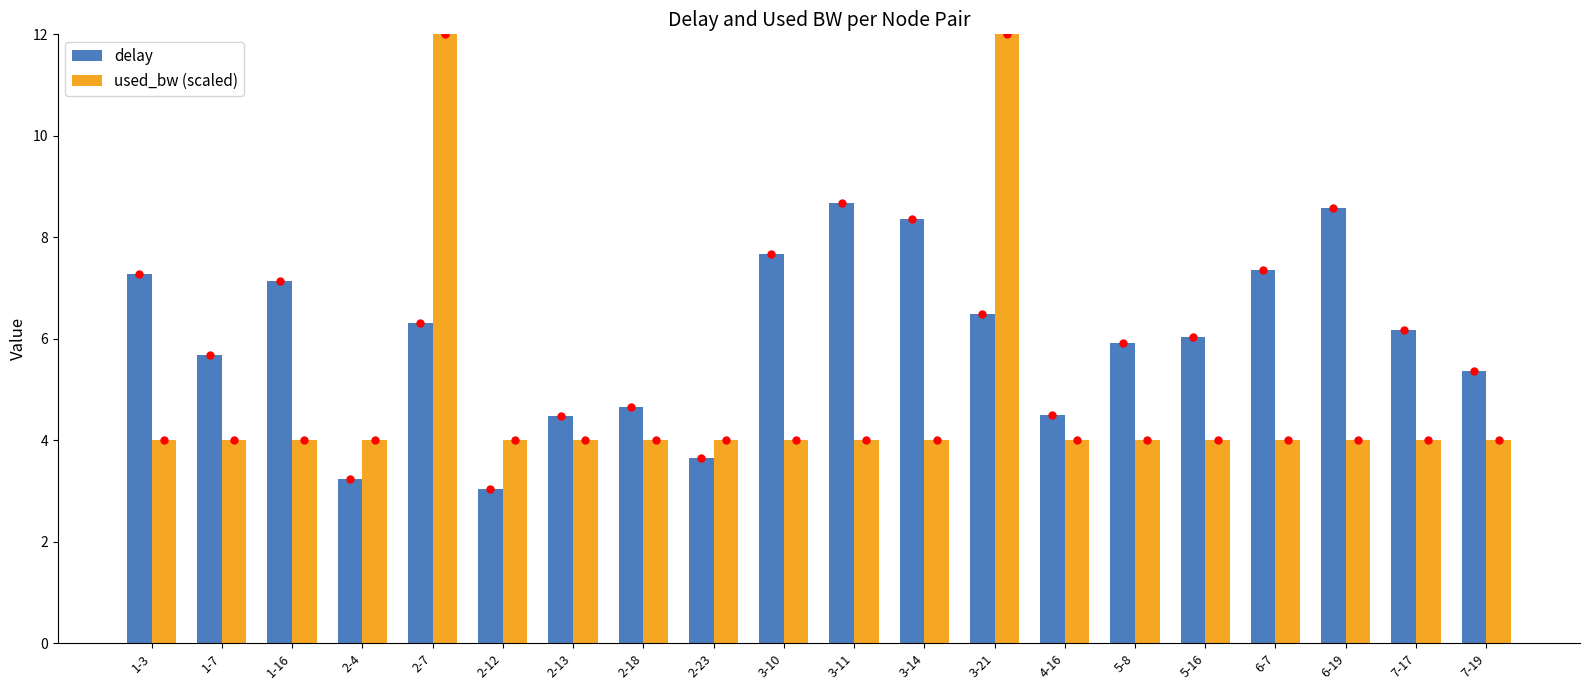

What is the sum of the used_bw (scaled) values at 7-17 and 2-13?

8.0